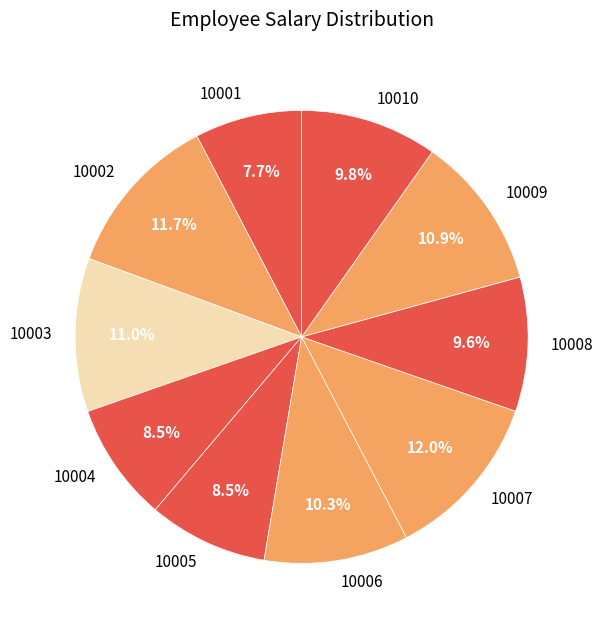

What is the smallest slice in the pie chart?

10001